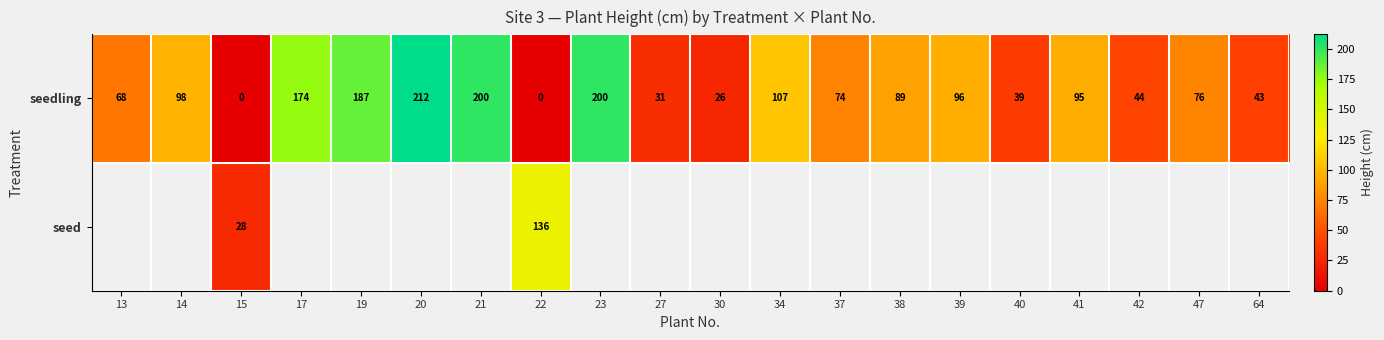

What is the difference between the second highest and minimum values in the seedling series?

200